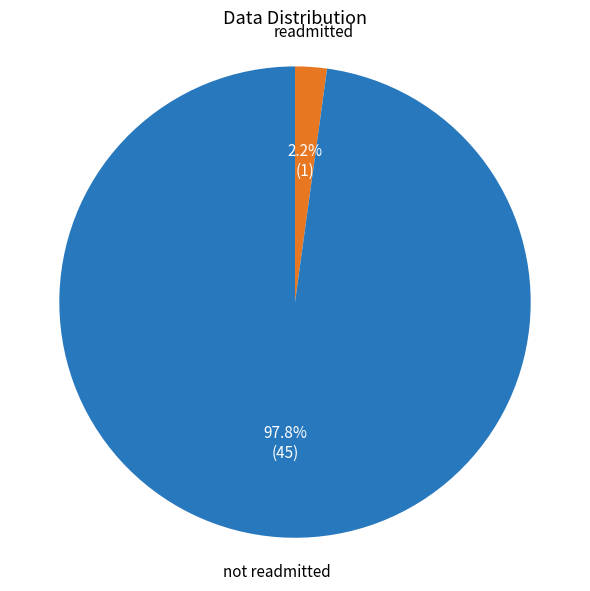

Is there a majority slice in this chart?

Yes